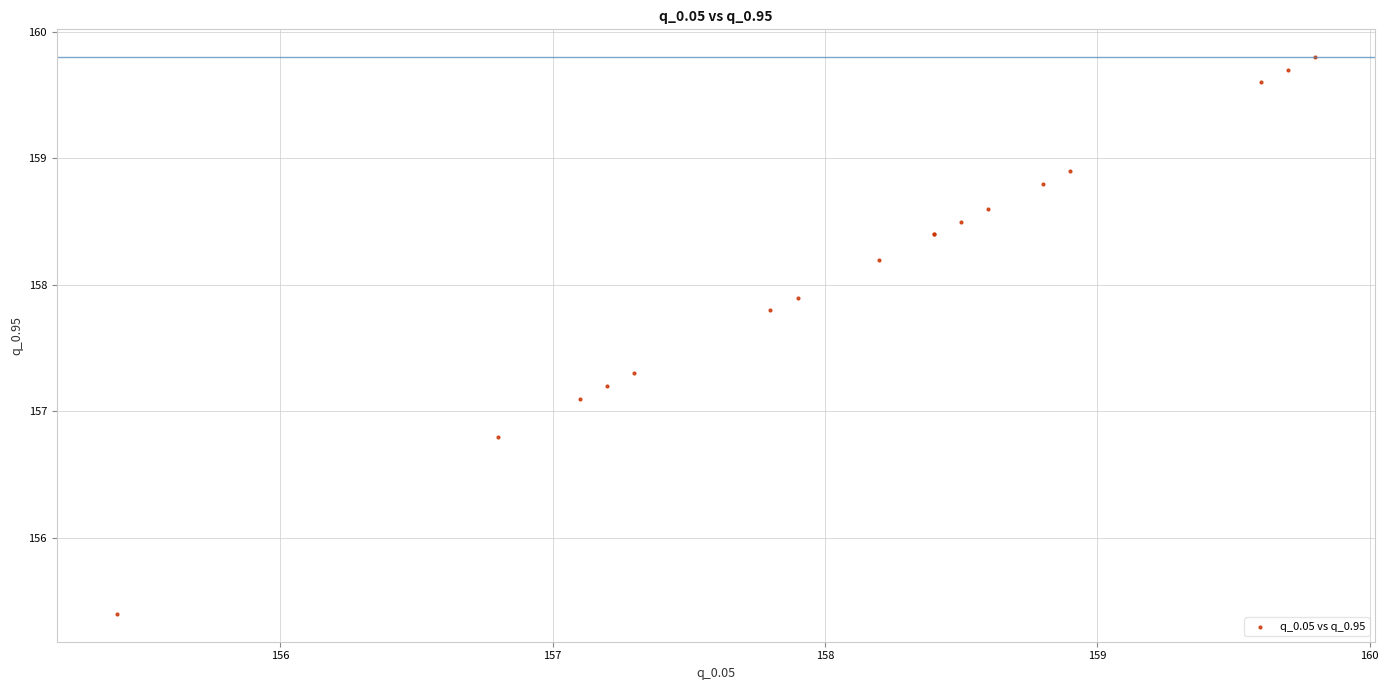

What Y value in the scatter plot is closest to 157?

157.1